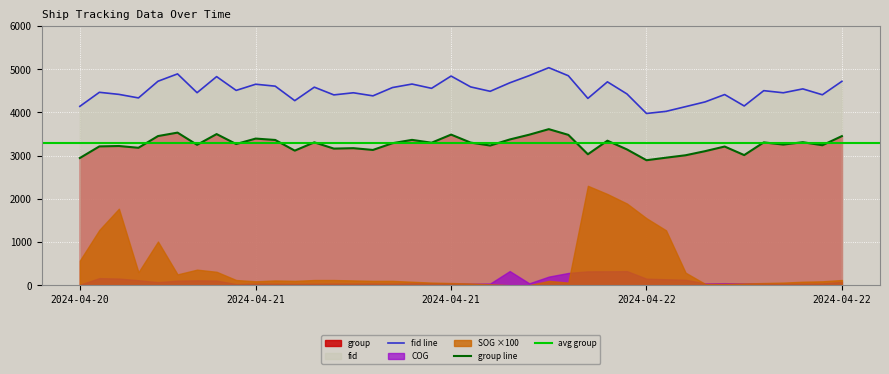

Count the number of categories in the chart.

40